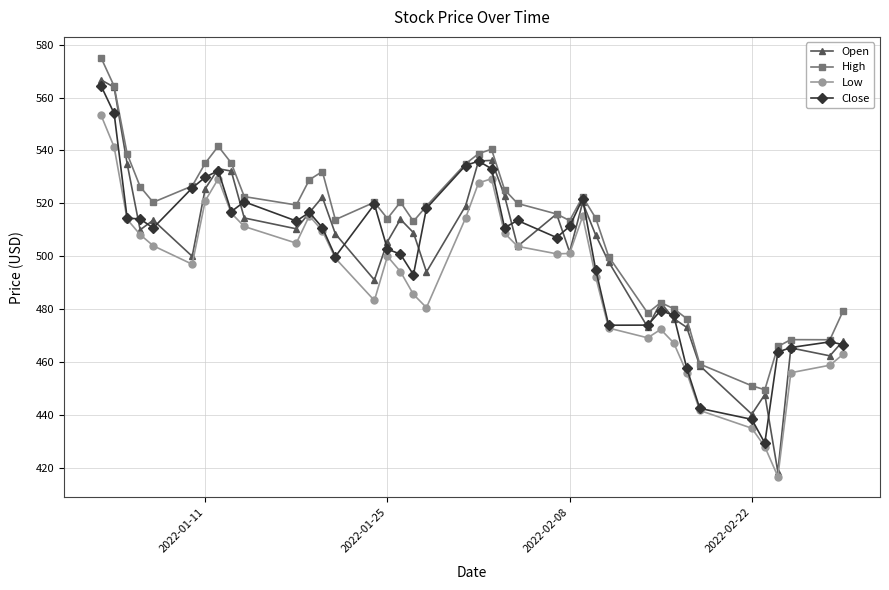

True or false: High has more than 1 points higher than both neighbors.

True